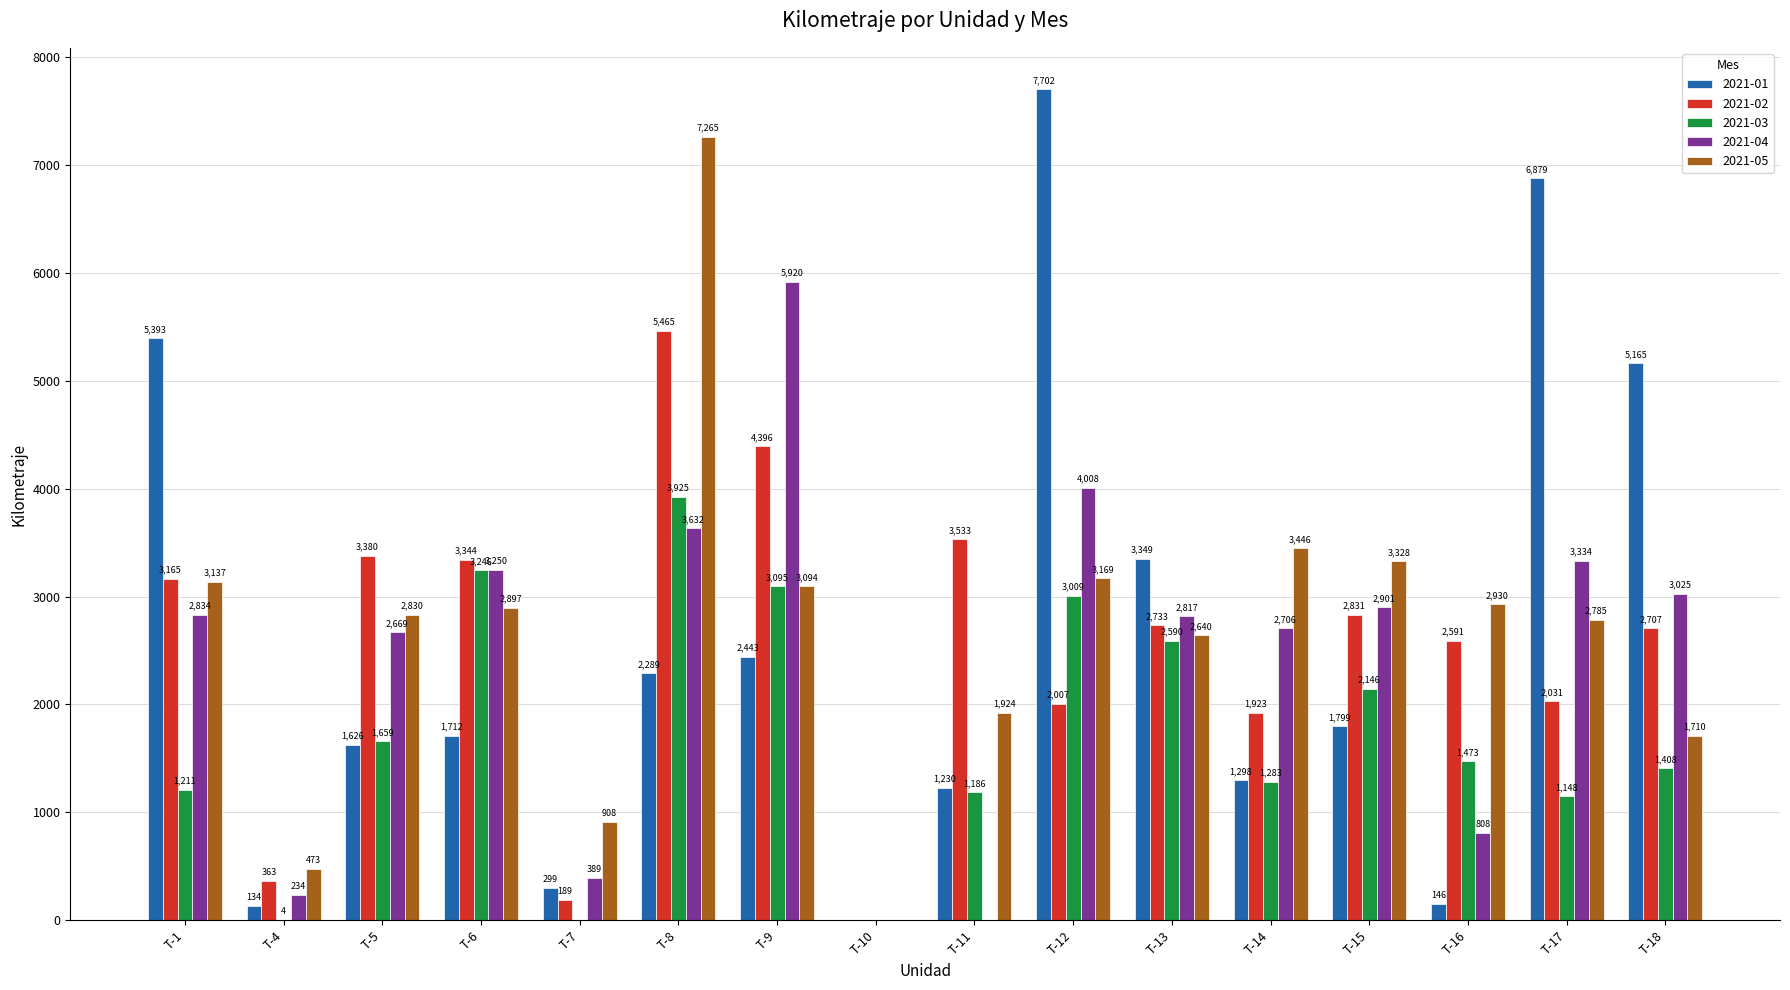

Between T-5 and T-18, which series saw the biggest shift?

2021-01